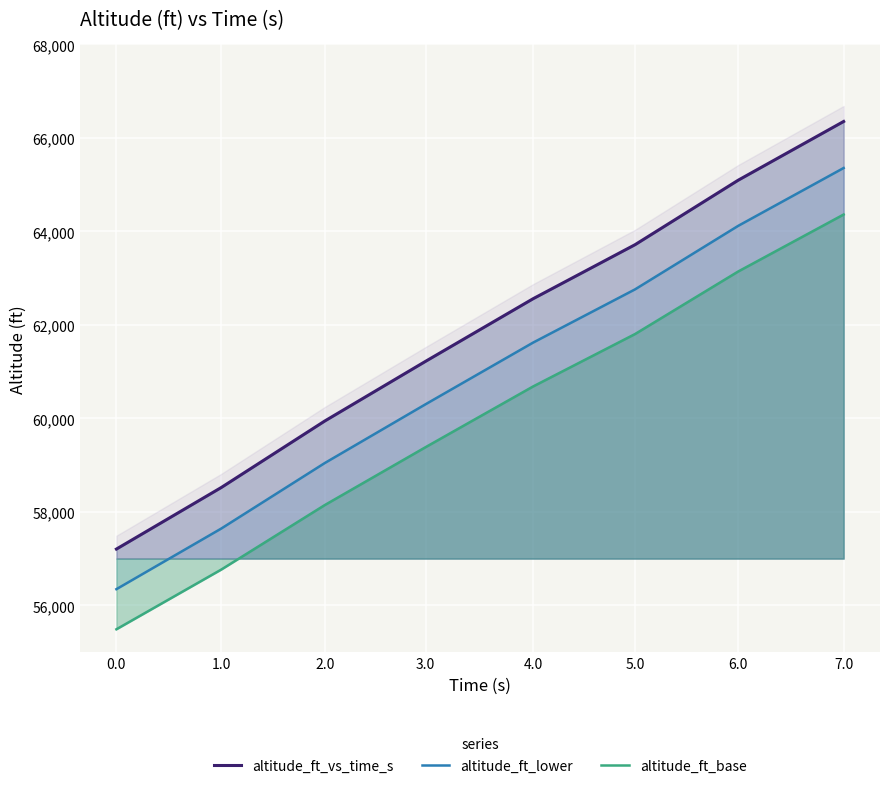

True or false: altitude_ft_base has more than 0 interior local peaks.

False